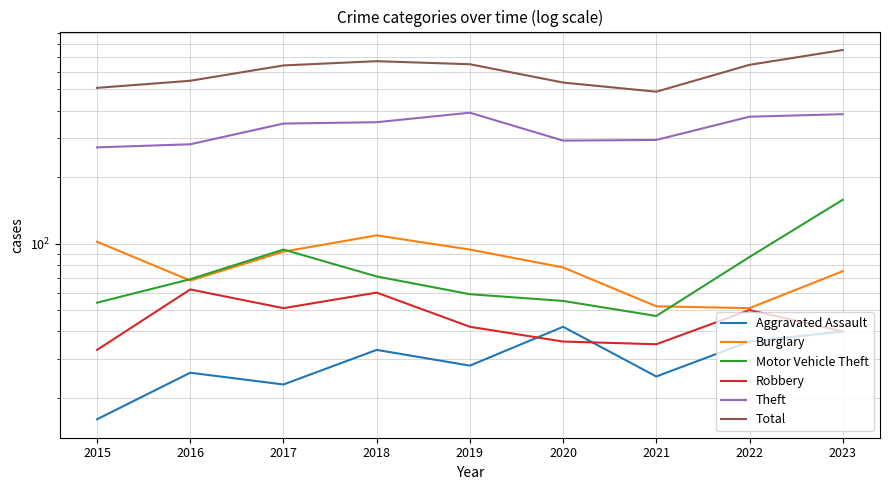

True or false: Aggravated Assault and Robbery intersect in this chart.

True